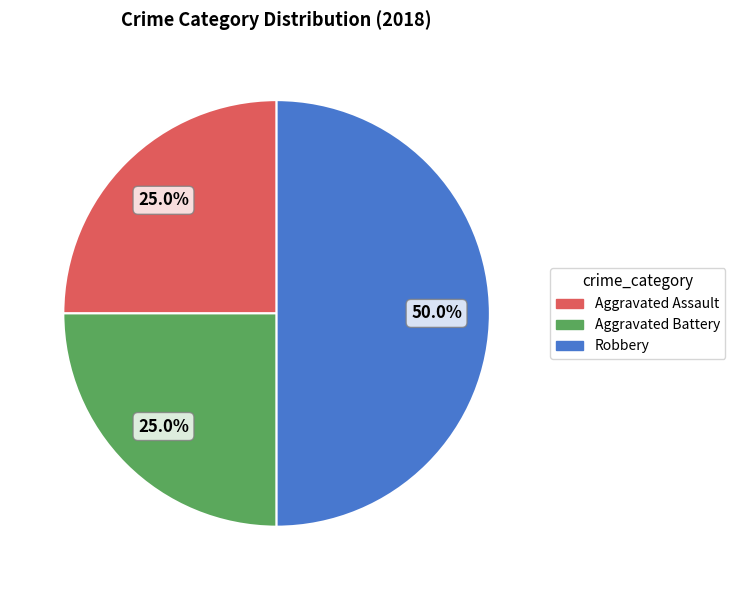

To the nearest percent, what is the average slice percentage?

33%